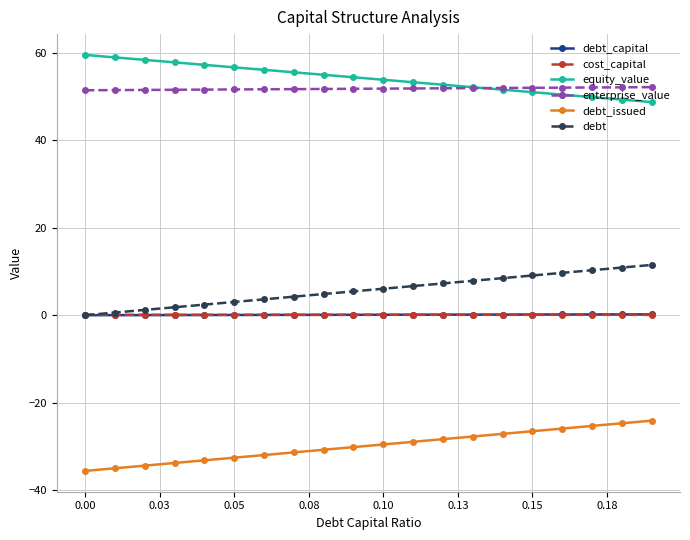

What is the average value of the debt series?

5.7